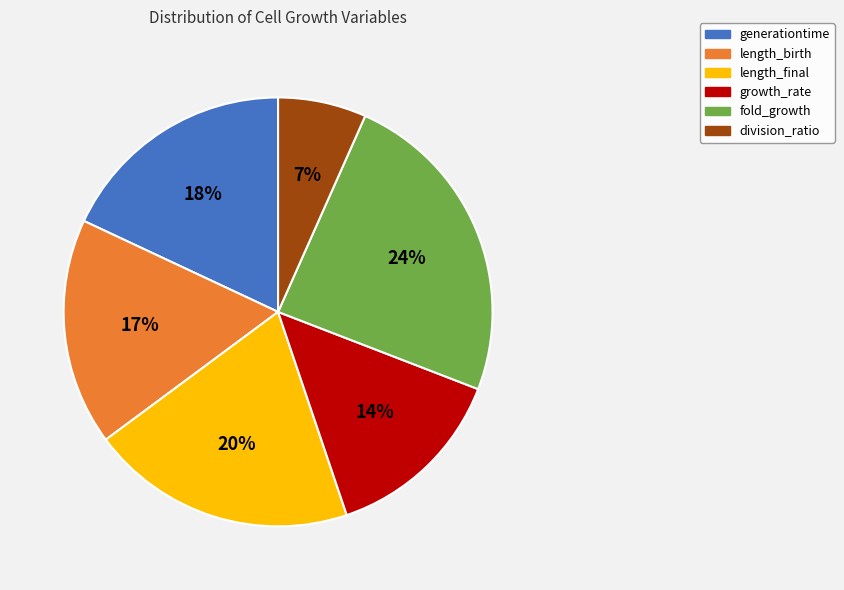

Which has a higher value, division_ratio or length_final?

length_final